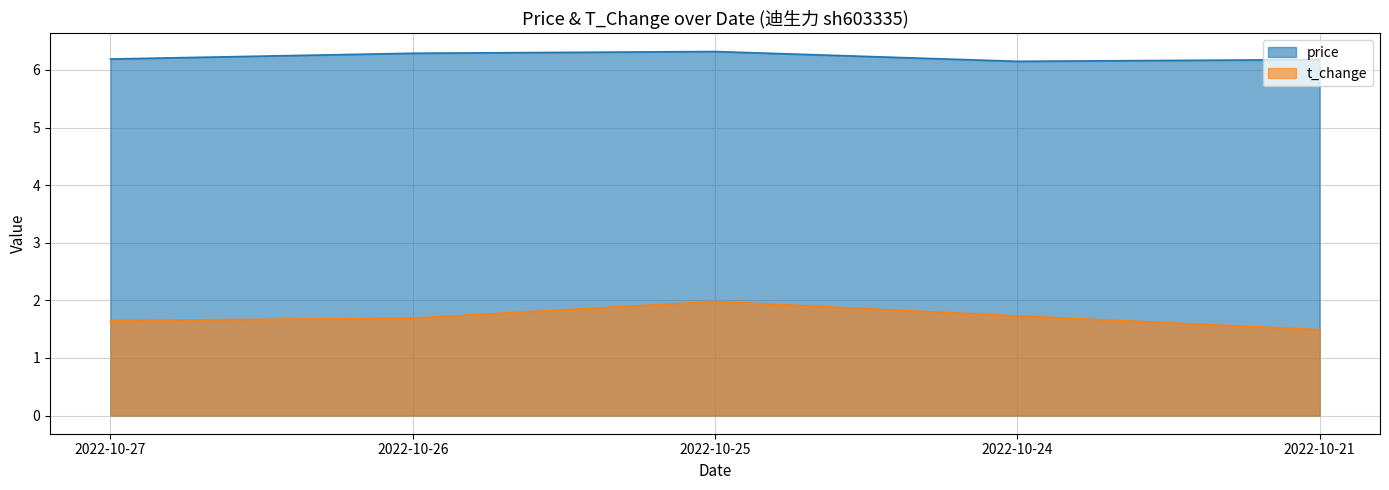

Between 2022-10-27 and 2022-10-24, which is larger?

2022-10-27